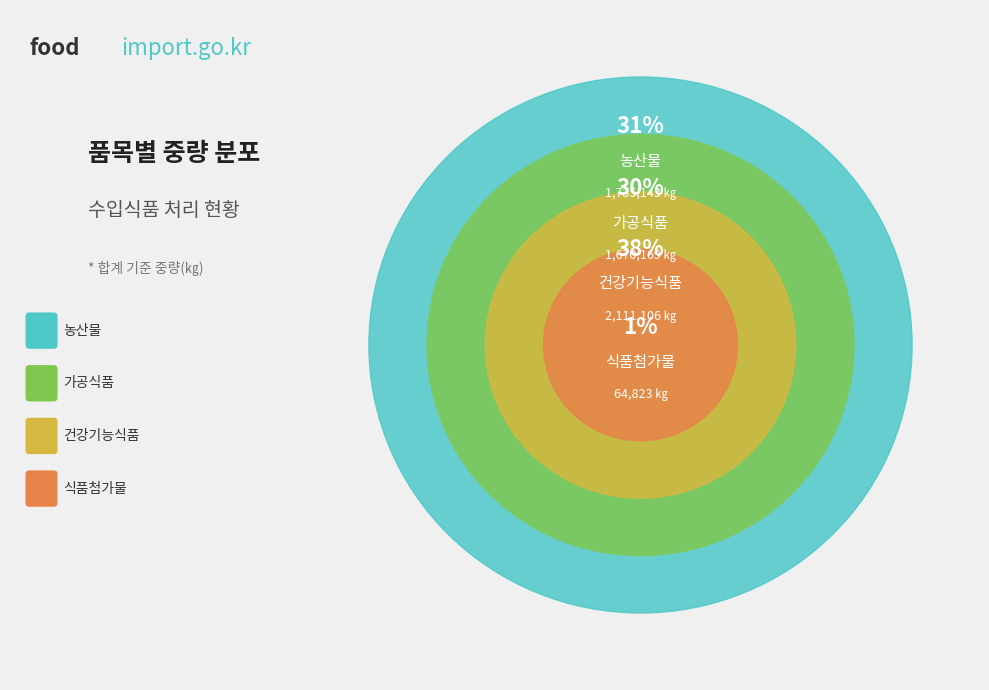

Is it true that 식품첨가물 is 1% of the pie?

True